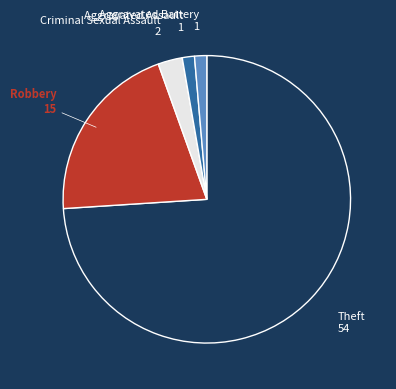

Do Robbery and Aggravated Assault together represent more than half of the pie?

No